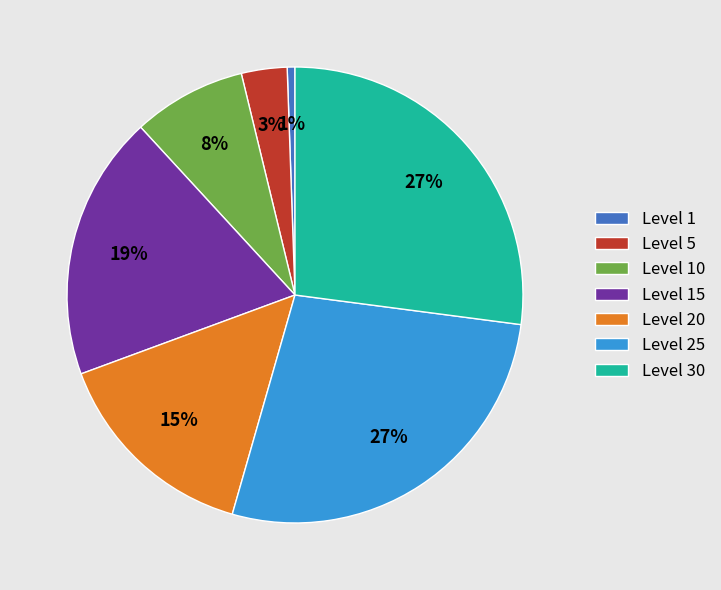

To the nearest percent, what percentage of the pie is Level 5?

3%